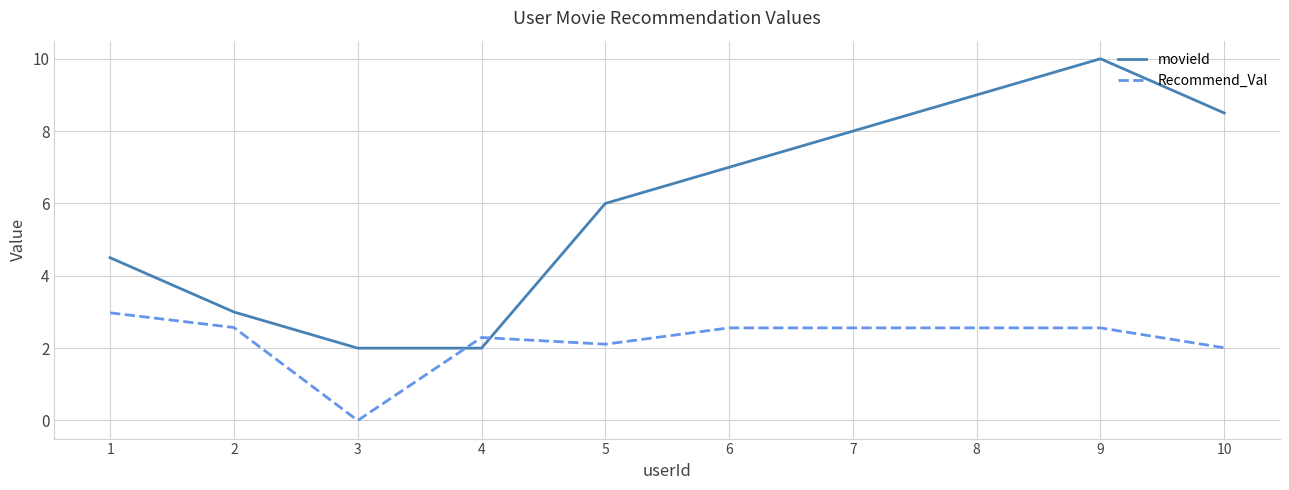

True or false: movieId has more than 0 points higher than both neighbors.

True